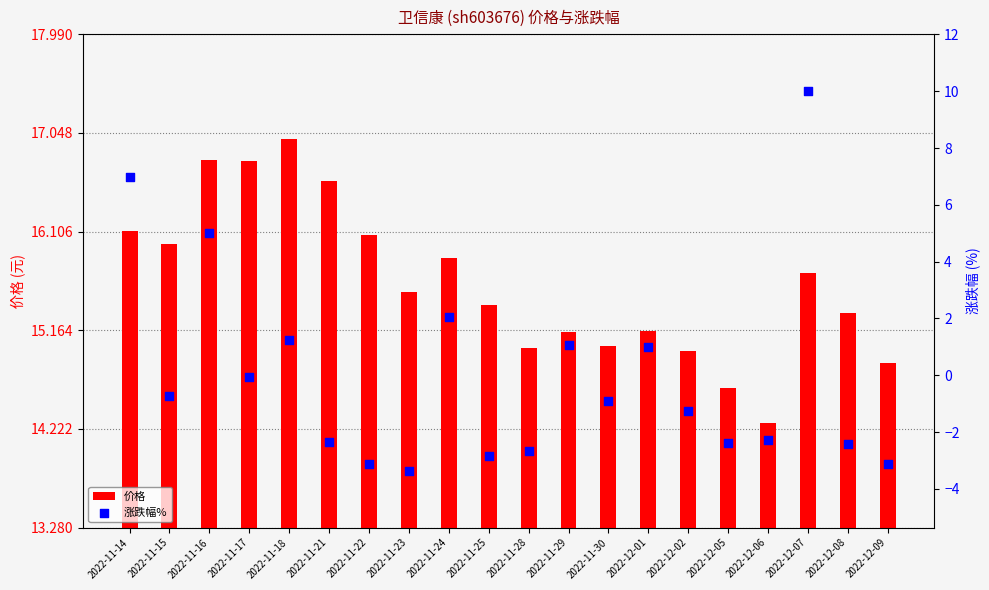

What is the total value across all series at 2022-11-14?

23.1